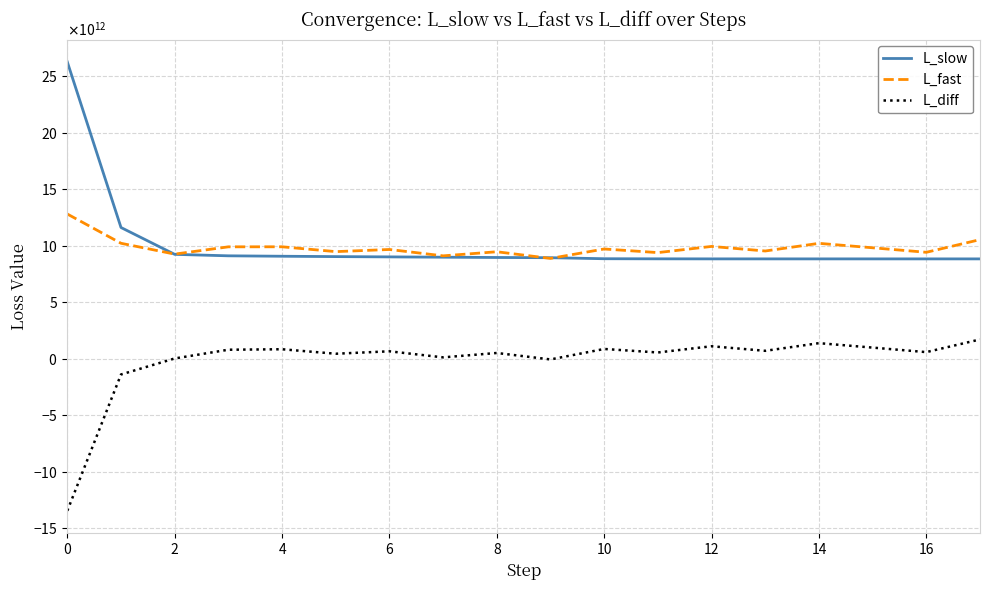

Which category has the highest value in the L_diff series?

17